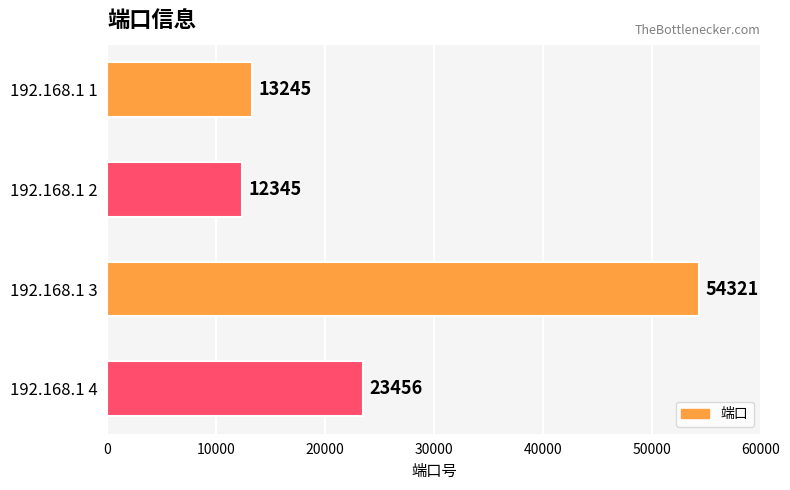

Between 192.168.1 2 and 192.168.1 1, which is larger?

192.168.1 1